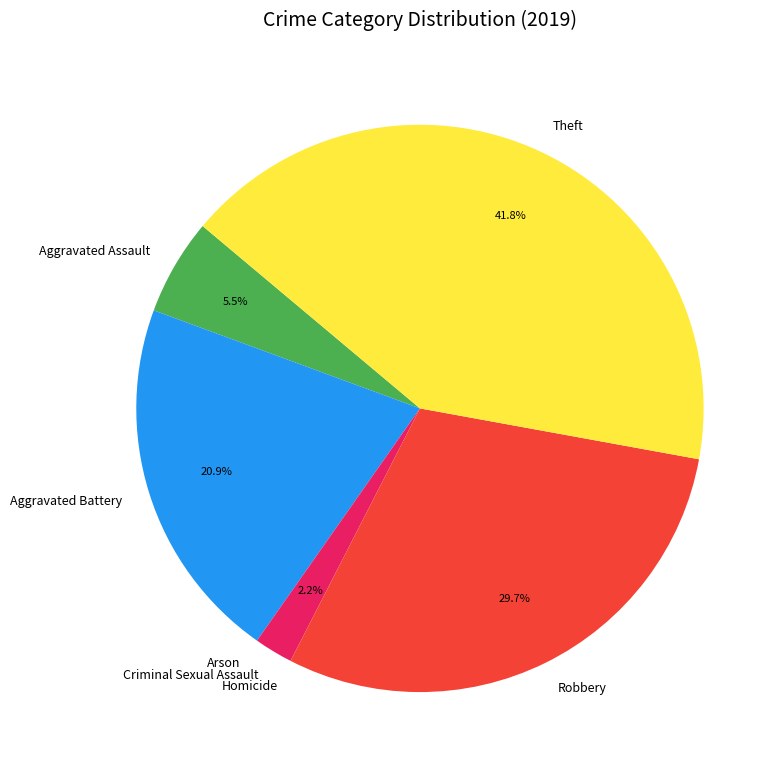

To the nearest percent, what is the average slice percentage?

14%